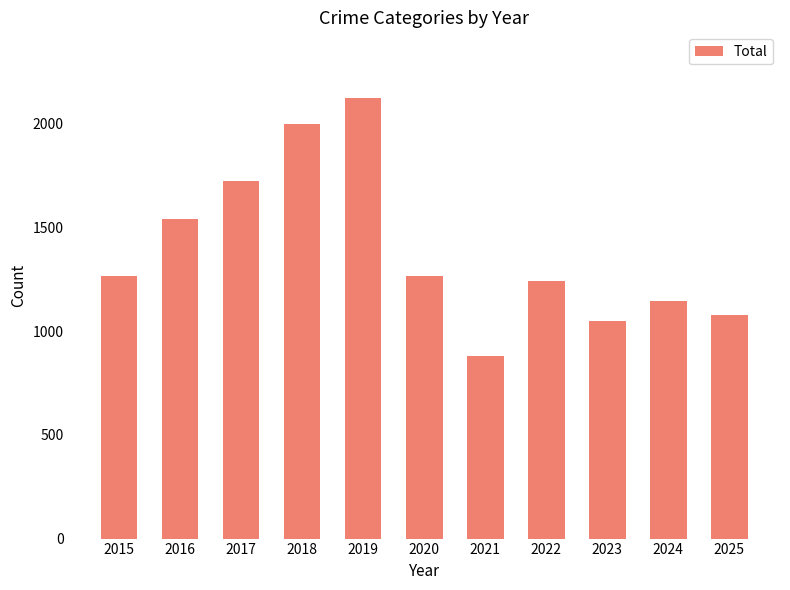

At which category does the chart reach its minimum across all series?

2021